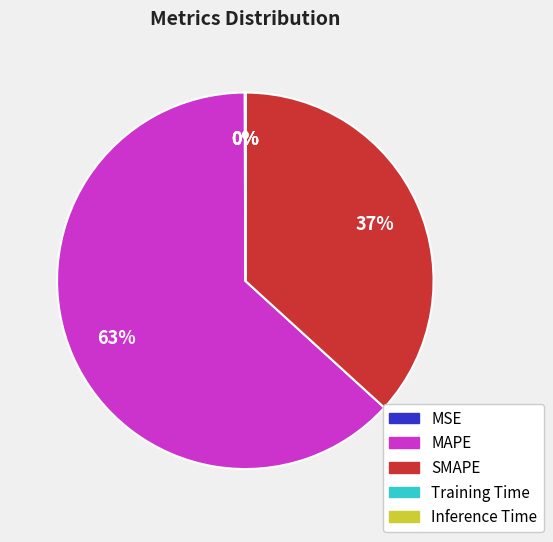

To the nearest percent, what portion does MAPE represent?

63%